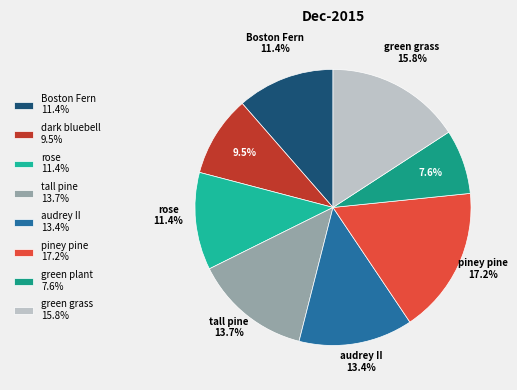

What is the total percentage of tall pine and dark bluebell?

23.2%